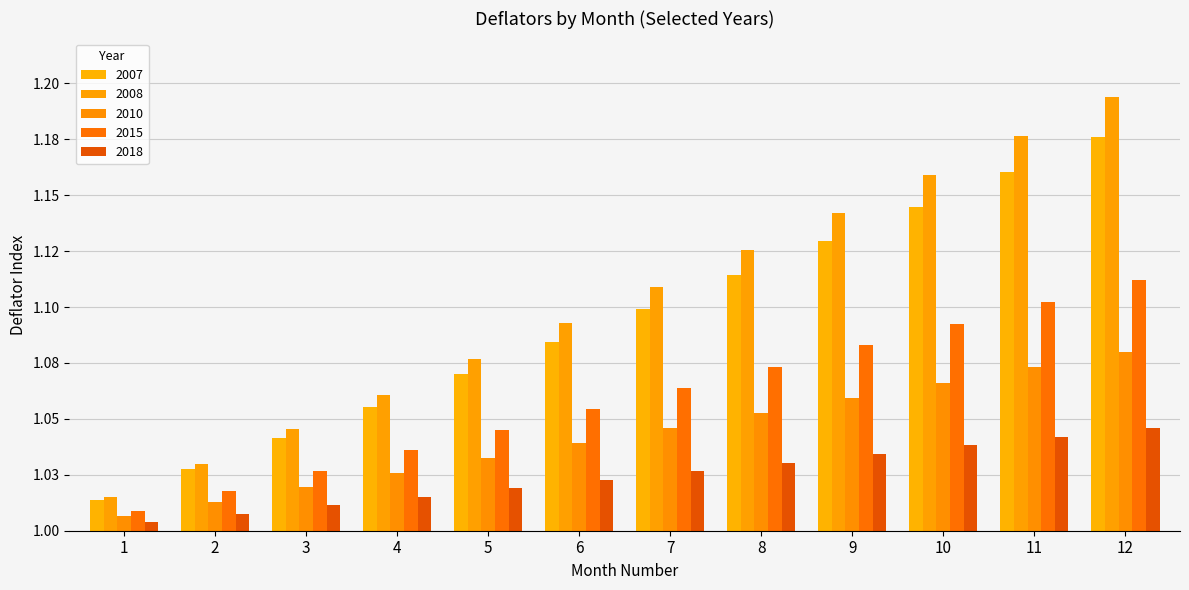

Rank the series by their maximum value, from lowest to highest.

2018, 2010, 2015, 2007, 2008